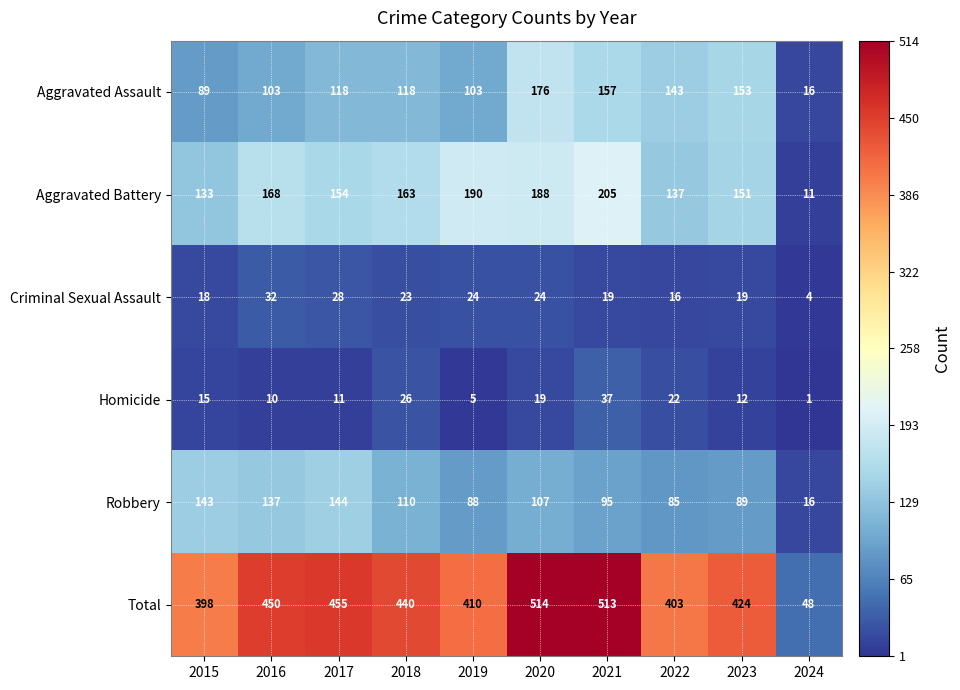

What is the difference between the maximum and minimum values in the Aggravated Assault series?

160